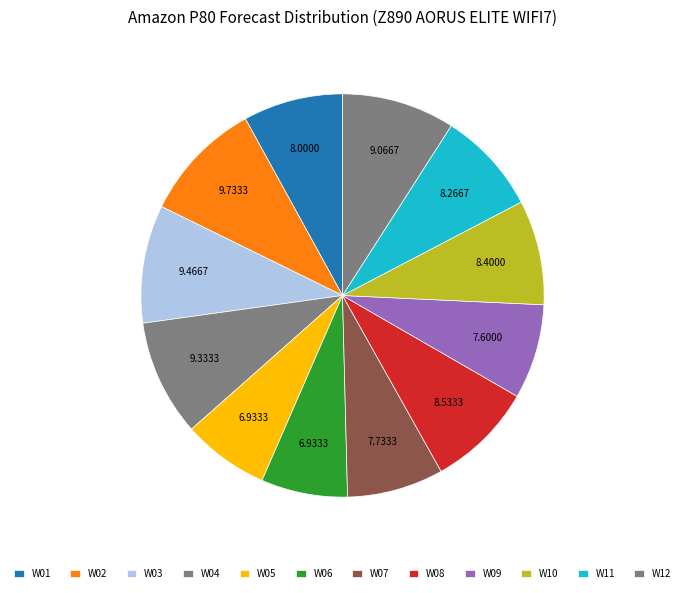

The W10 slice represents 8% of the pie. True or false?

True